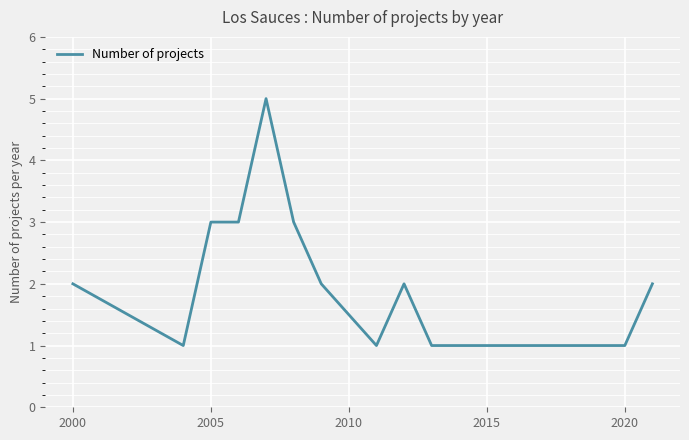

What is the greatest value displayed?

5